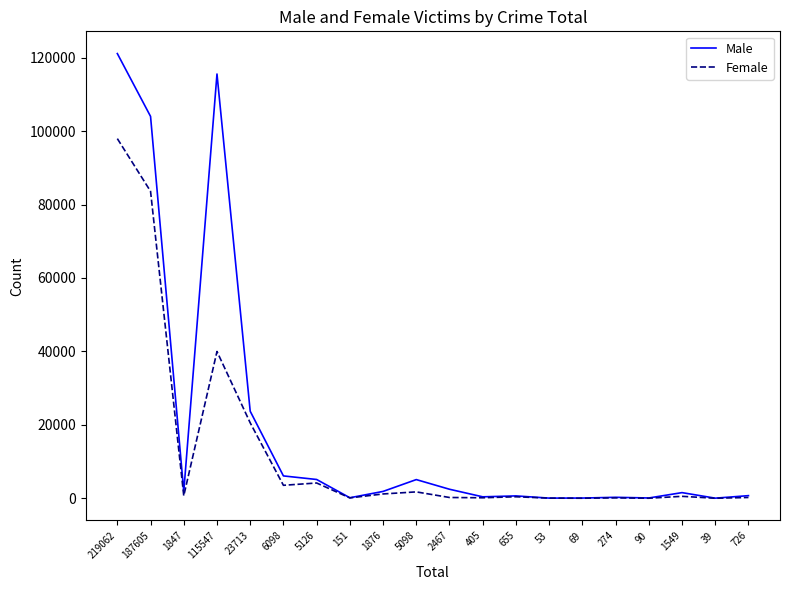

The value of Female at 115547 is 67394. True or false?

False